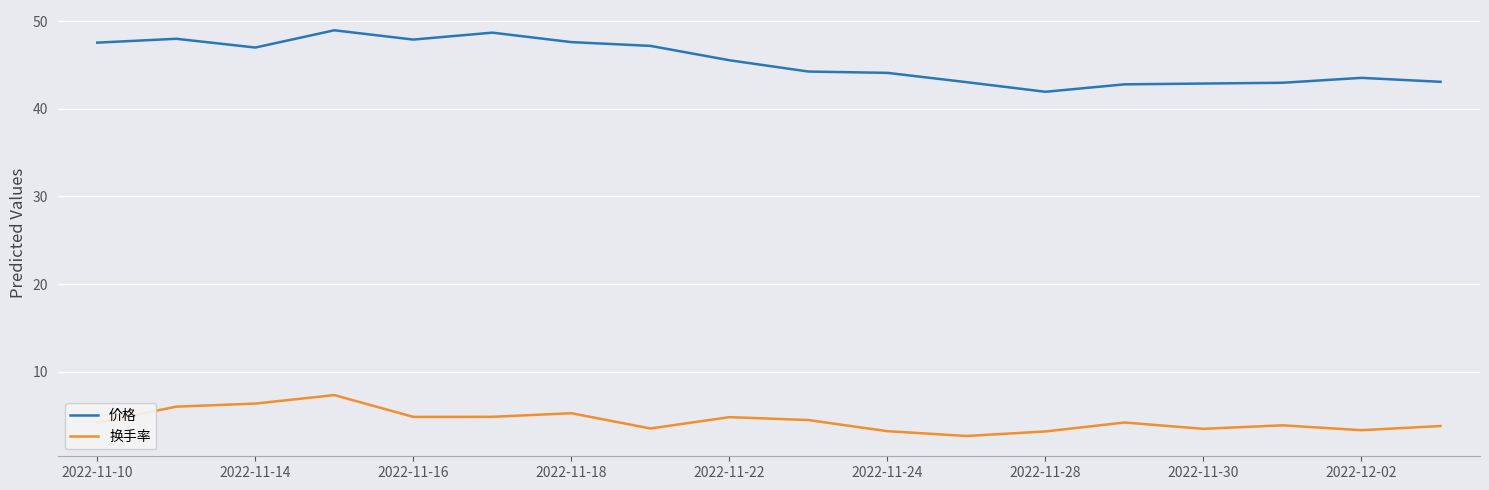

Which series has the largest range (max minus min)?

价格